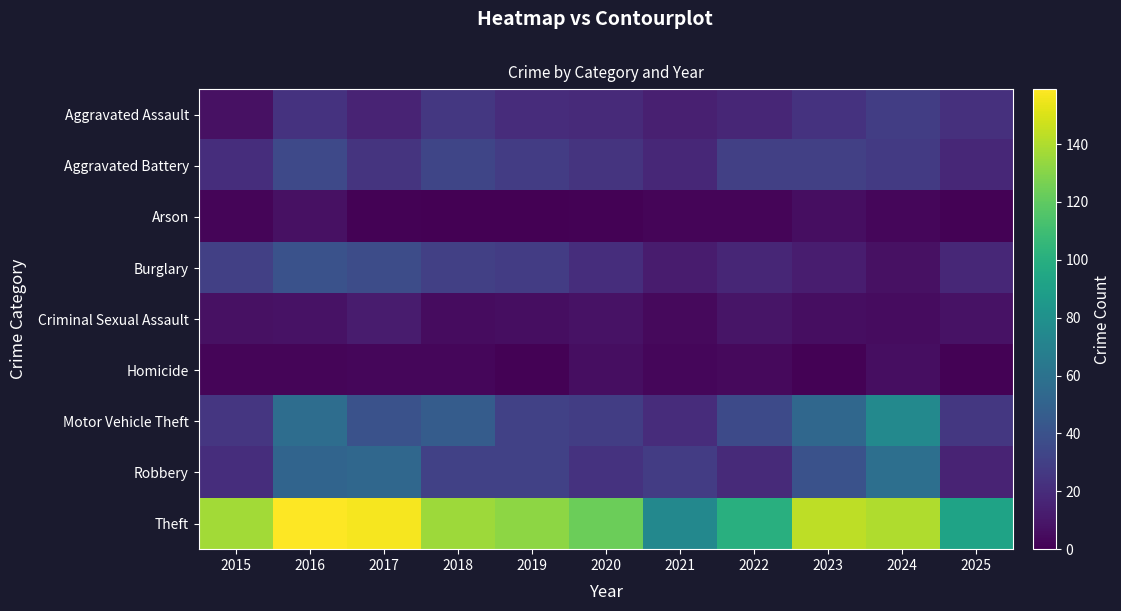

Which series changed the most between 2021 and 2025?

Theft